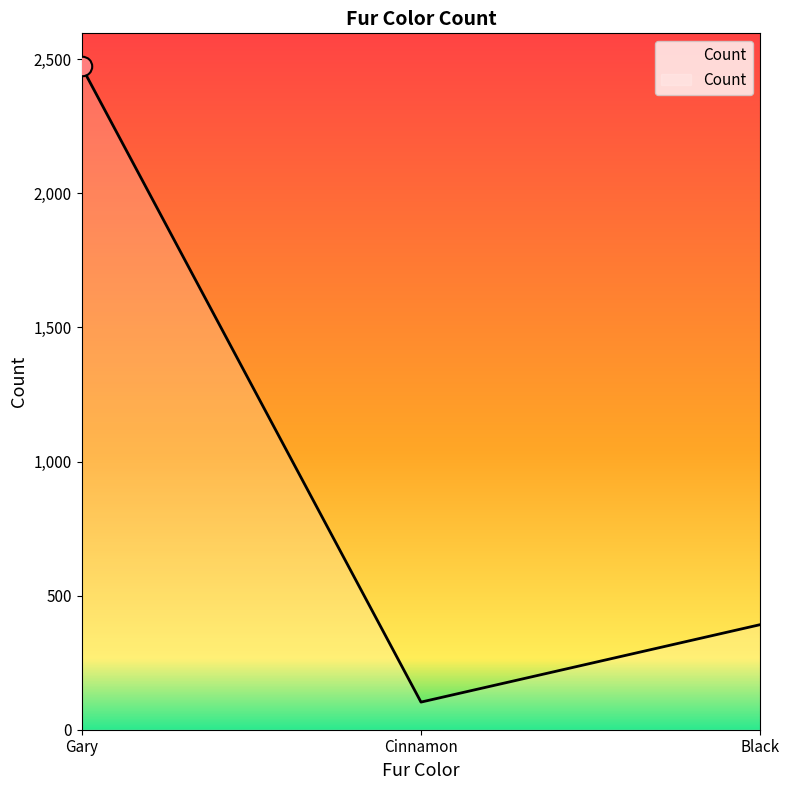

Reading left to right, transcribe all the data shown in this chart.

2473	103	392